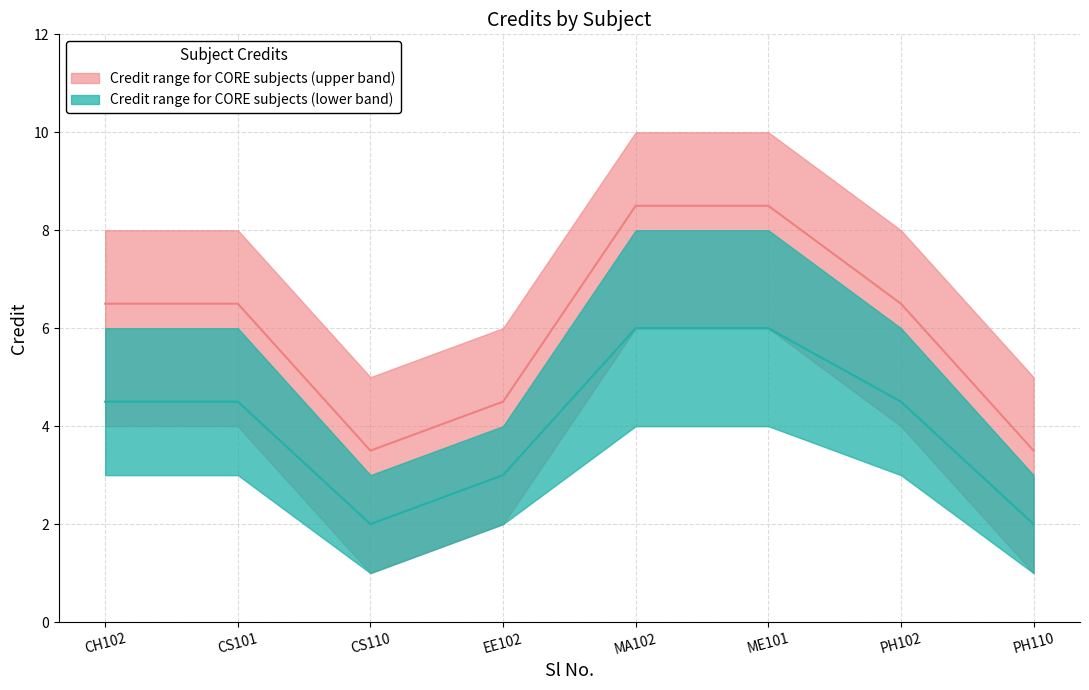

True or false: Credit and Credit_upper cross at least once.

False